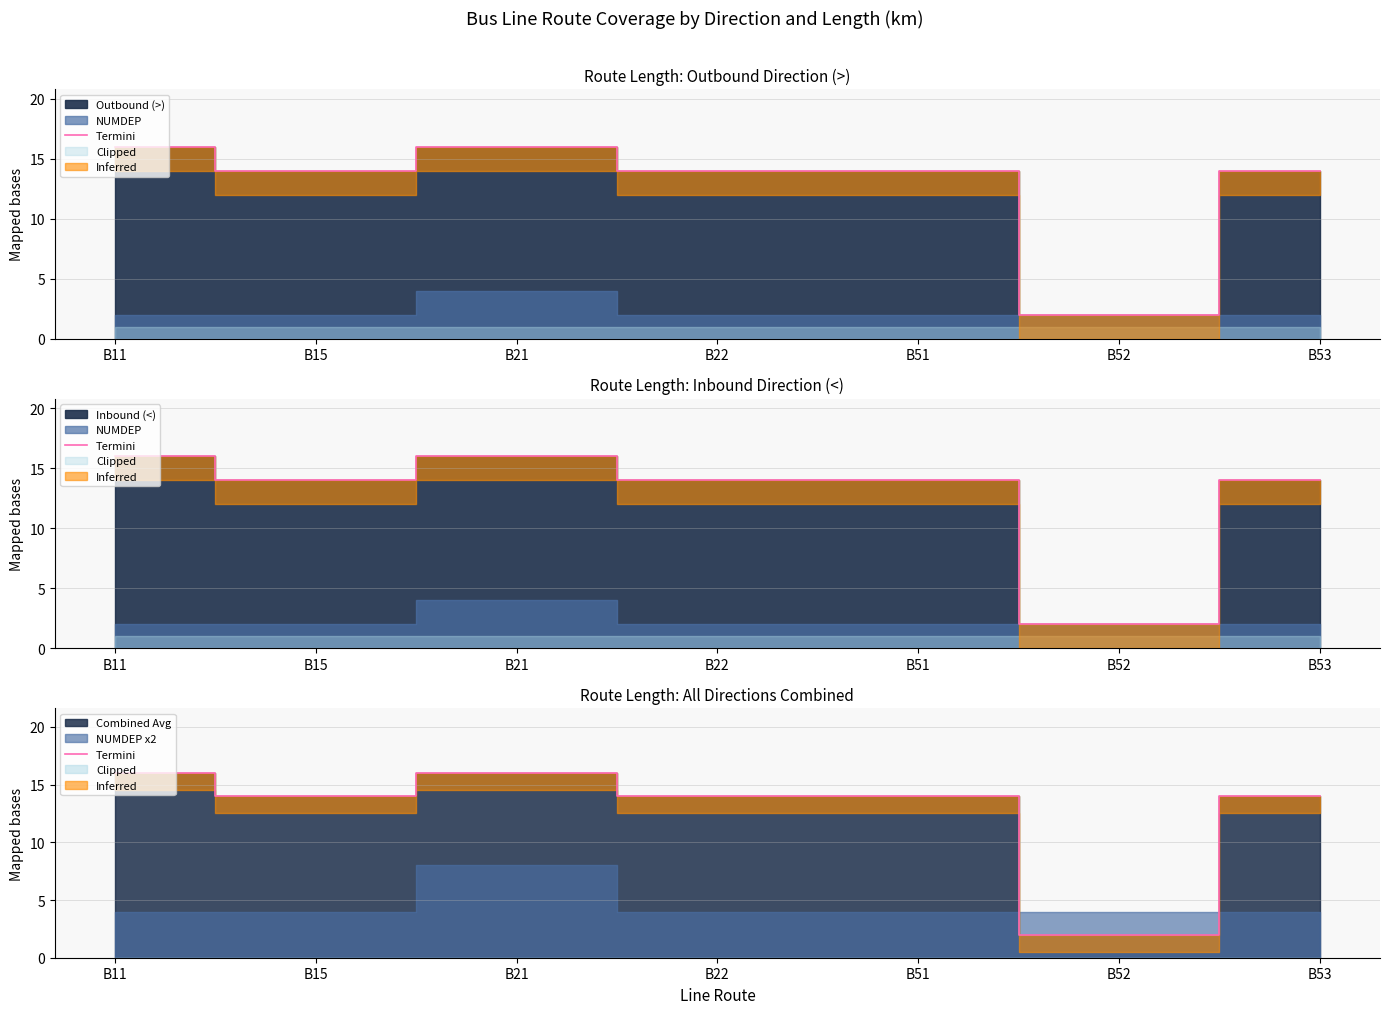

What is the greatest value displayed?

16